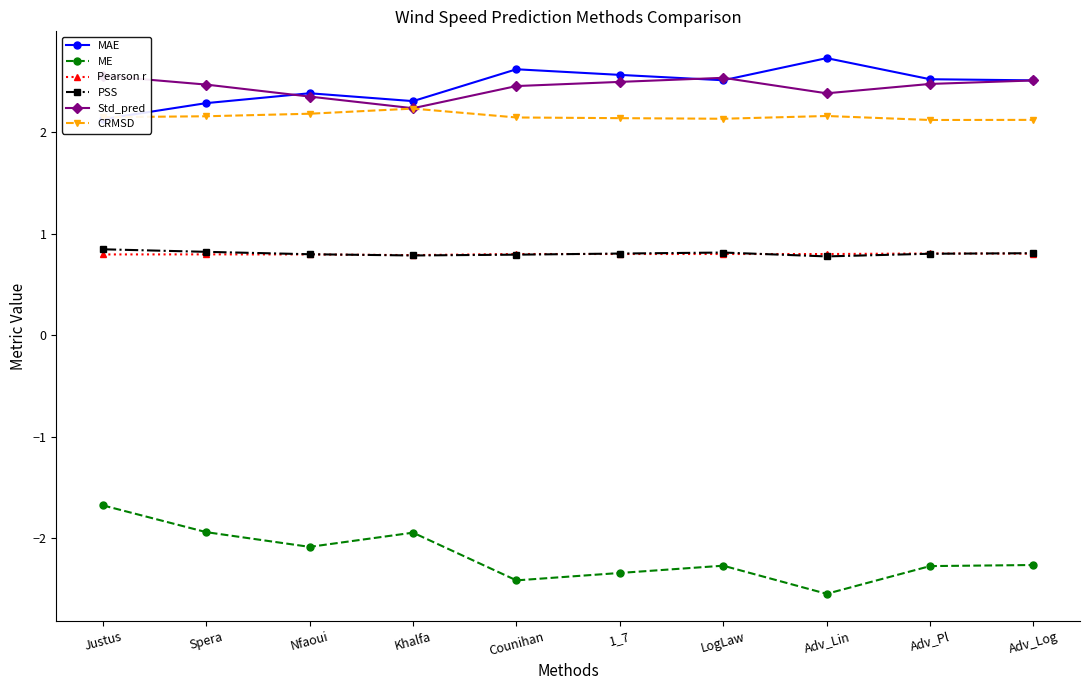

How many interior local valleys does the MAE series have?

2